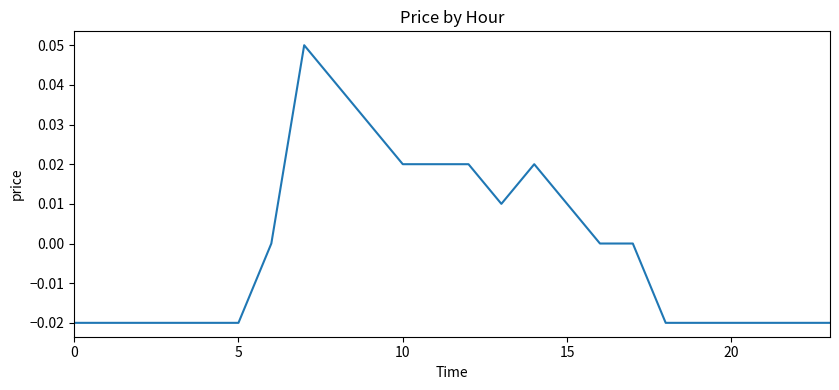

At which label does the data first exceed 0?

7